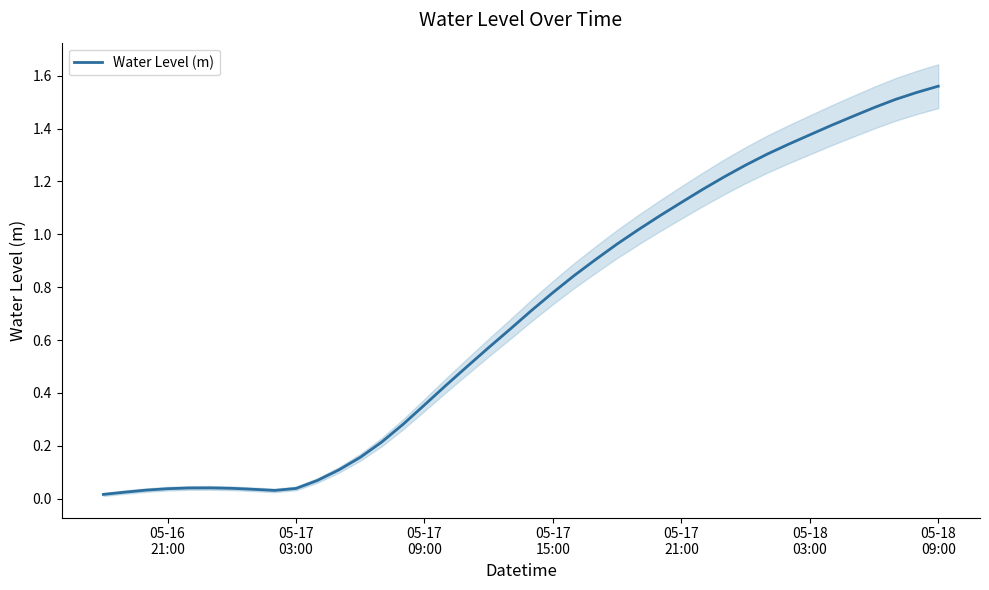

Does the chart have visible grid lines?

No